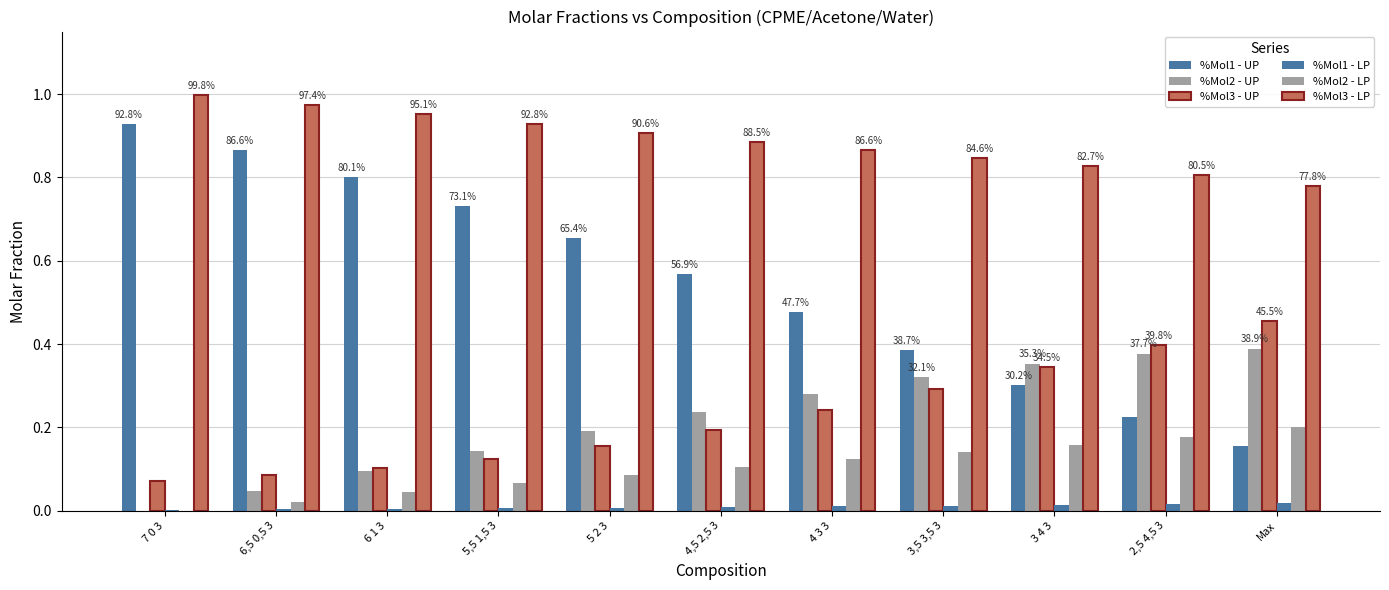

How many groups of bars are there?

11